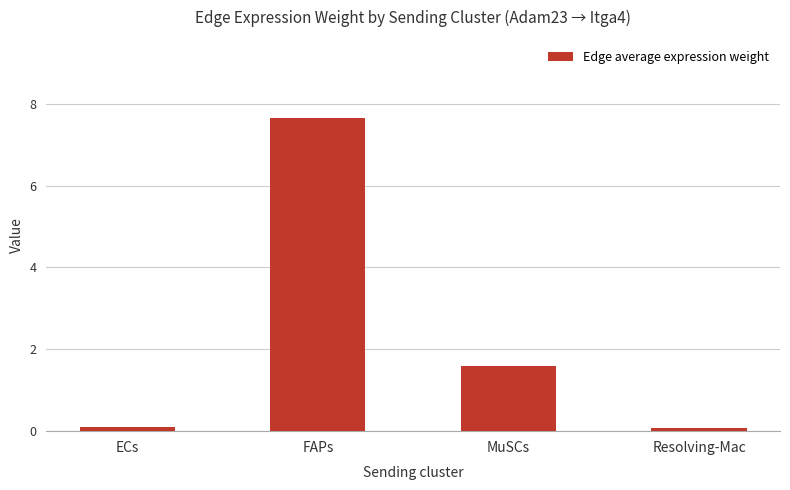

What is the approximate value at FAPs?

7.6